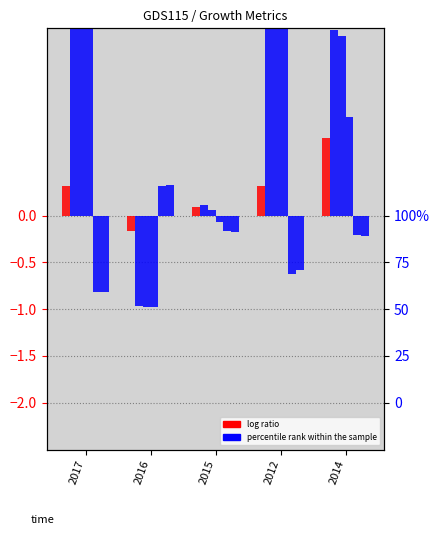

What is the minimum value for EBIT Growth?

-1.0